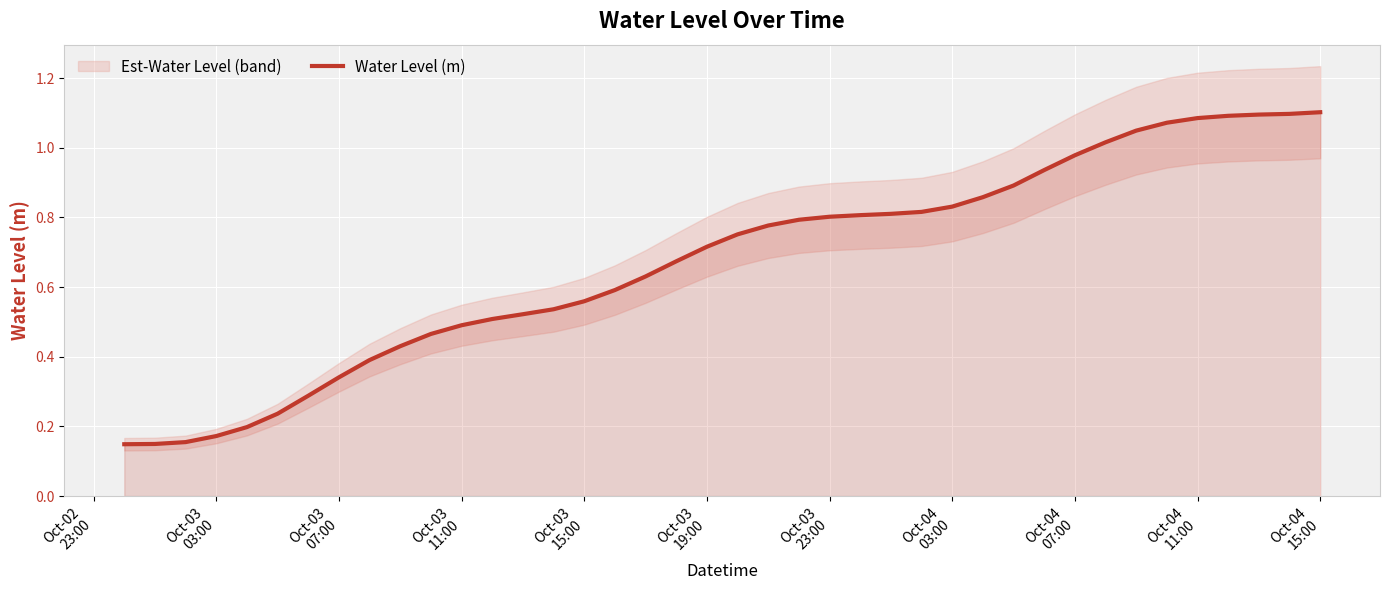

How many data points does each series have?

40